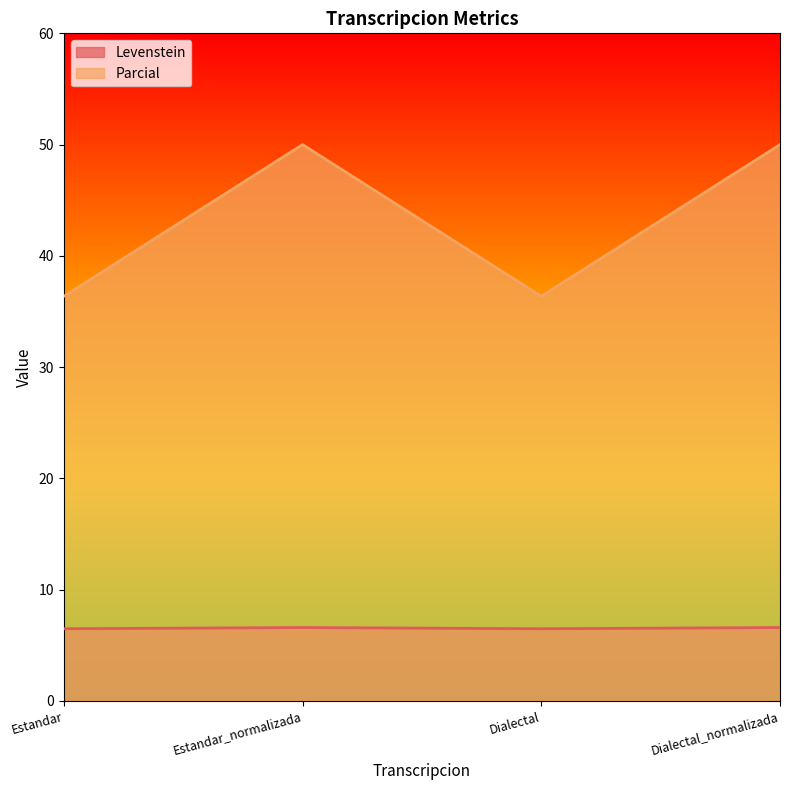

Where is the first local minimum for Parcial?

Dialectal